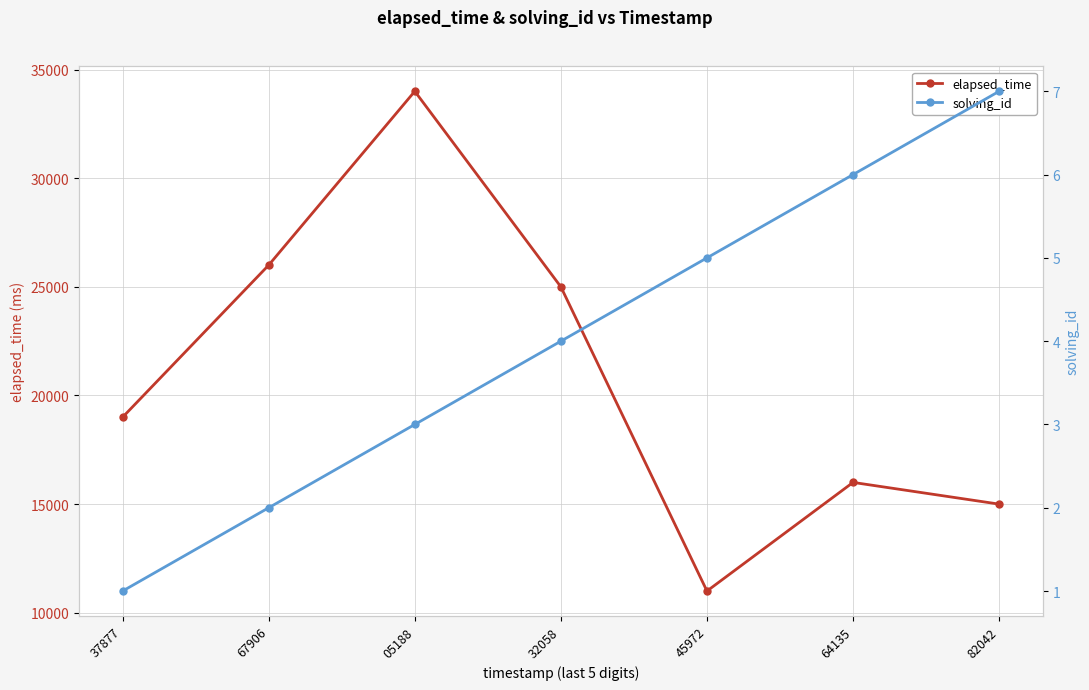

Which series has the widest spread of values?

elapsed_time